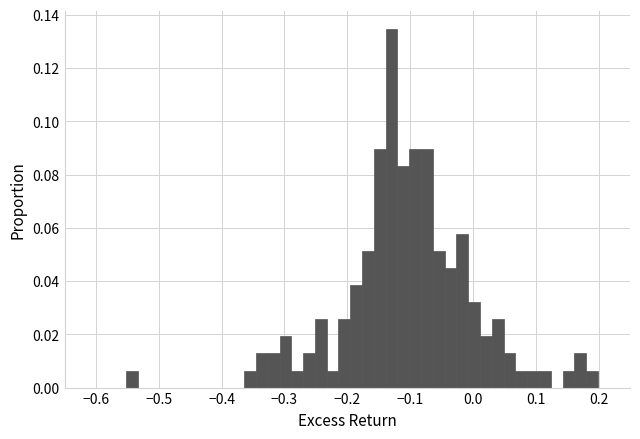

Read against the x-axis, roughly where is the centre of the tallest bar?

-0.13